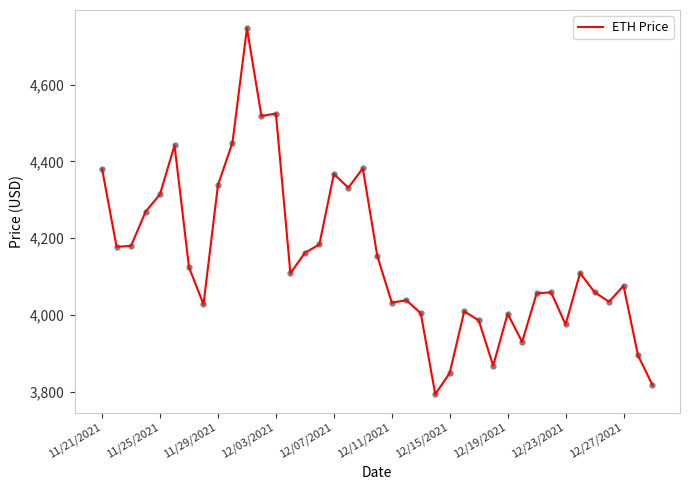

What is the greatest value displayed?

4746.4